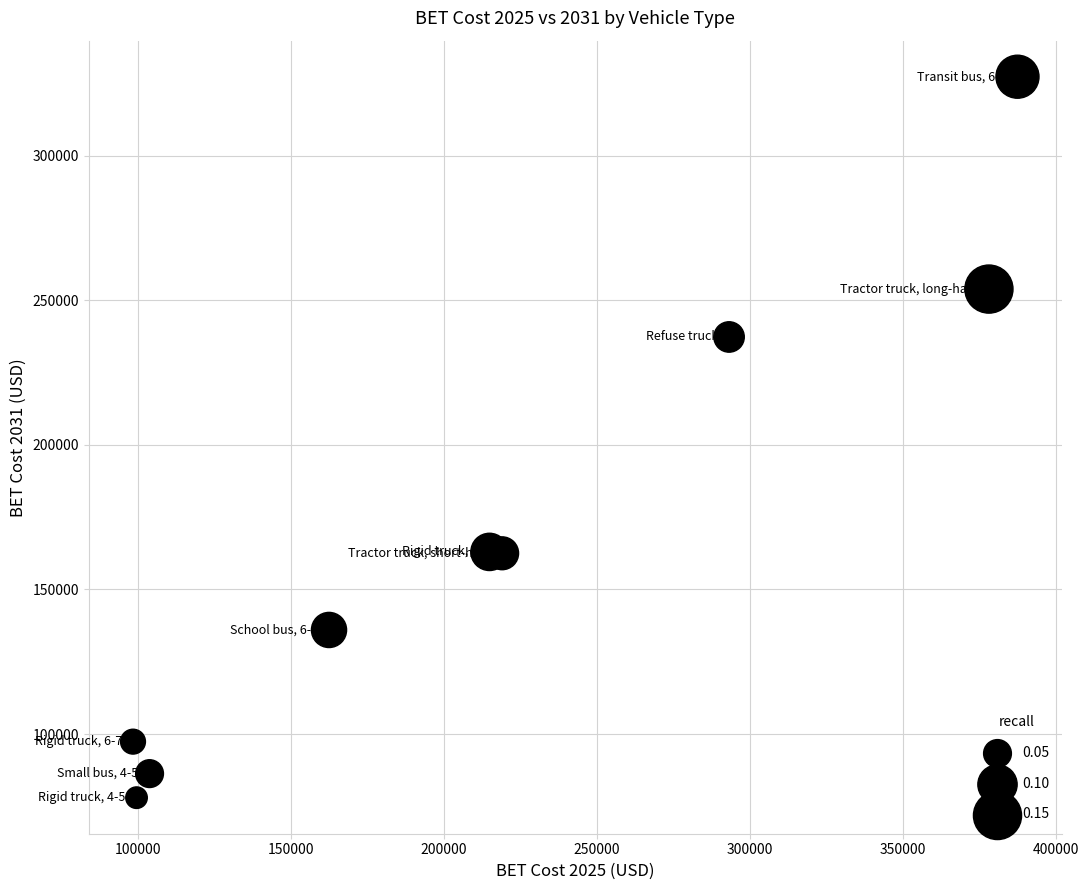

What is the range of Y values (max minus min)?

249436.2